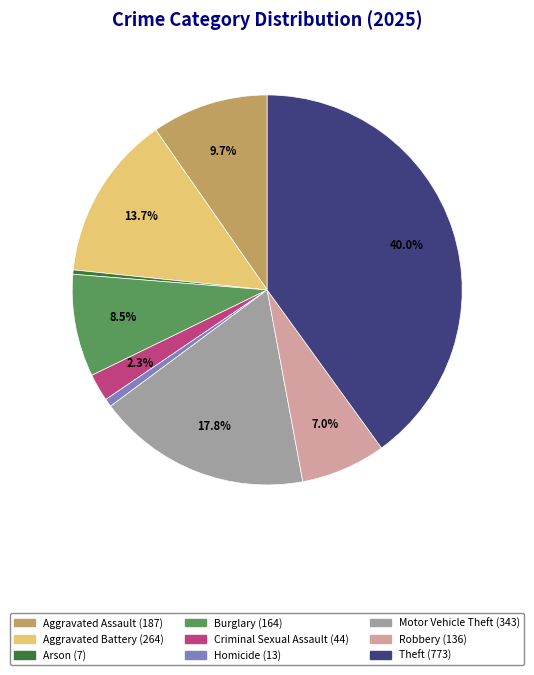

What is the largest slice in the pie chart?

Theft